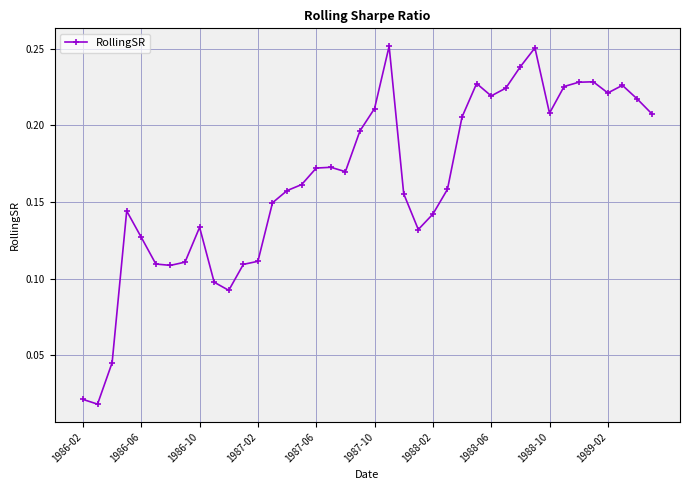

True or false: the data has more than 1 interior local peaks.

True